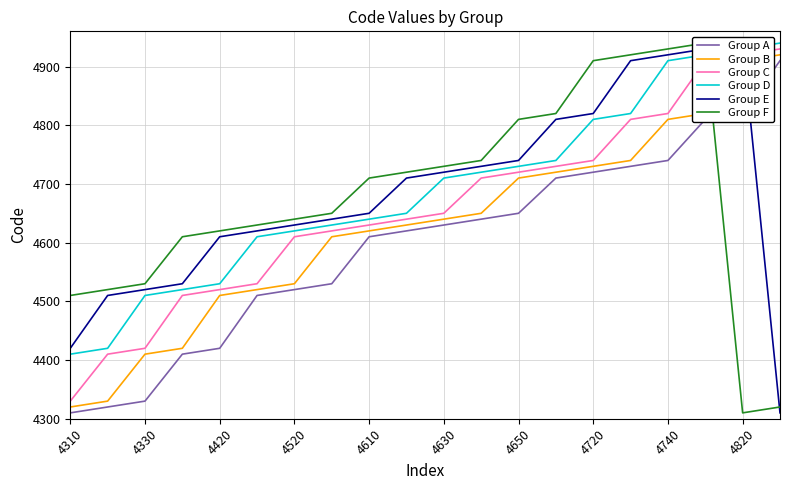

Count the number of data series in this chart.

6